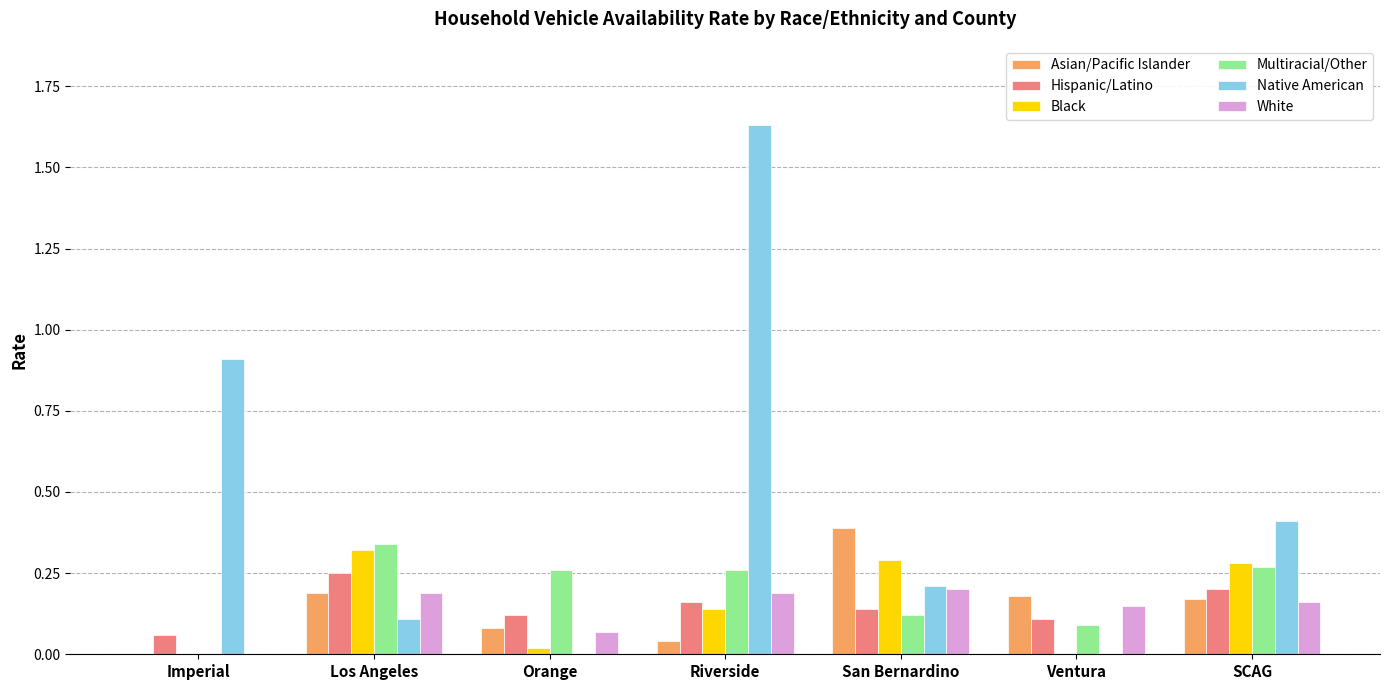

What is the total value across all series at Riverside?

2.4